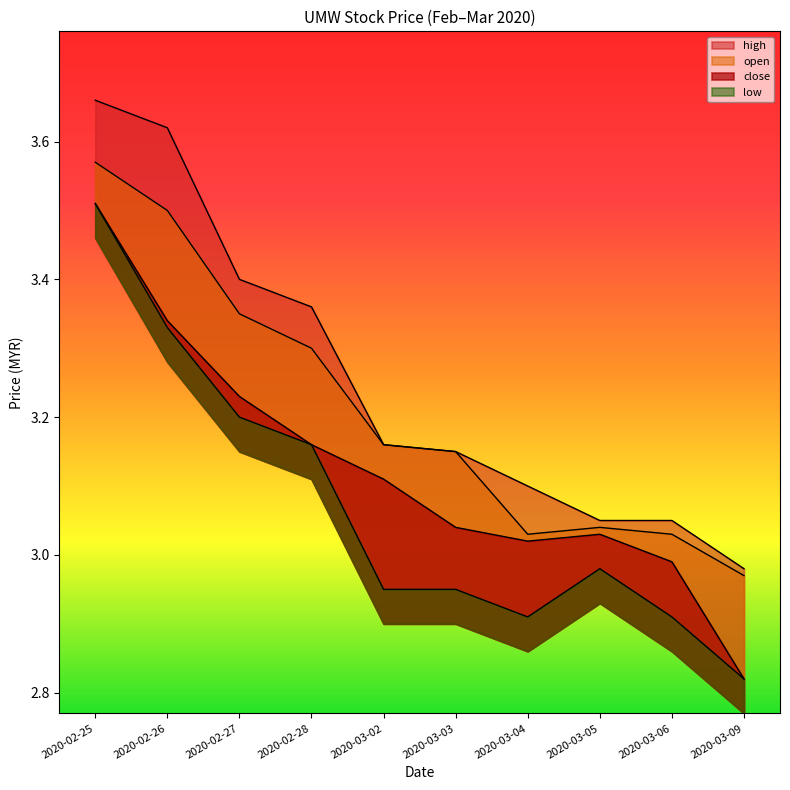

How many lines are shown in the chart?

4